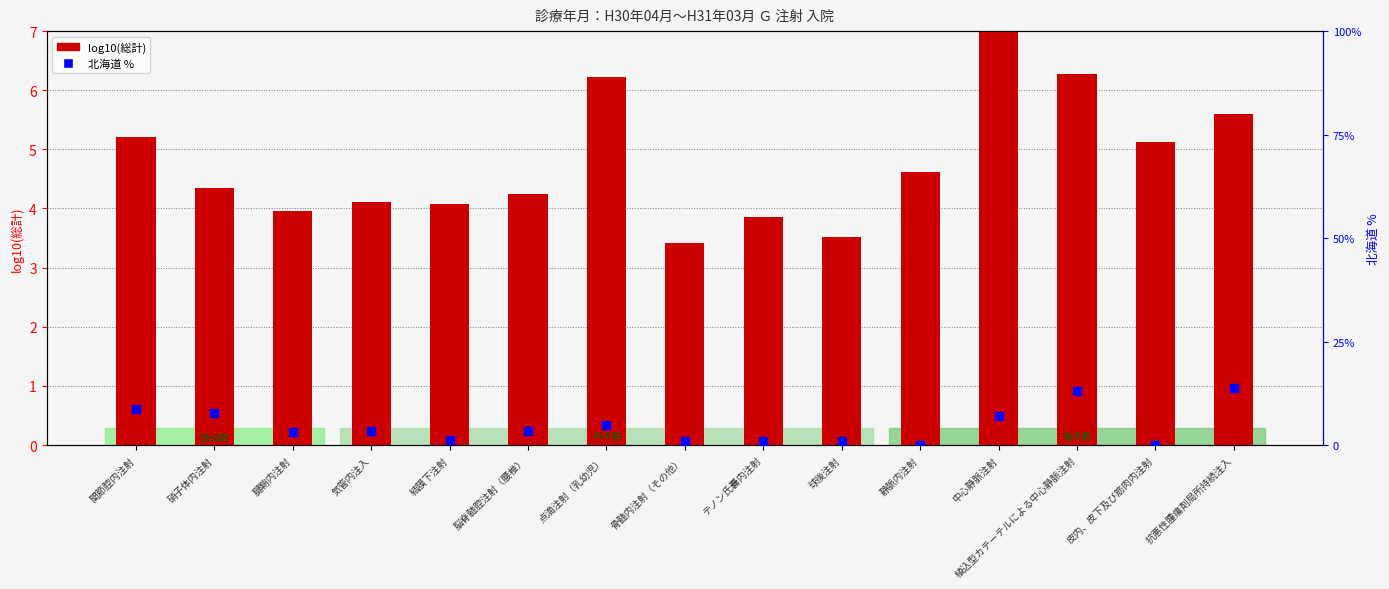

What are all the series names shown in the legend?

log10(総計), 北海道 %